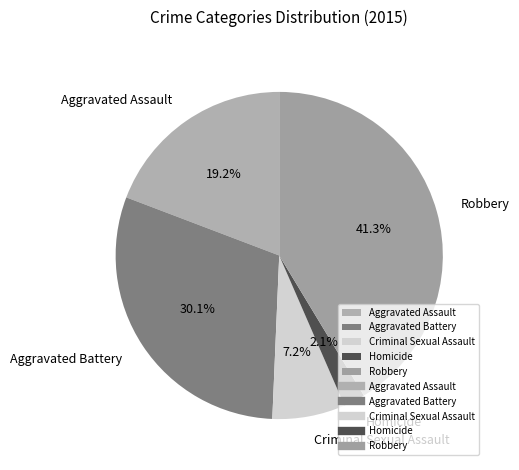

Between Aggravated Battery and Aggravated Assault, which is larger?

Aggravated Battery